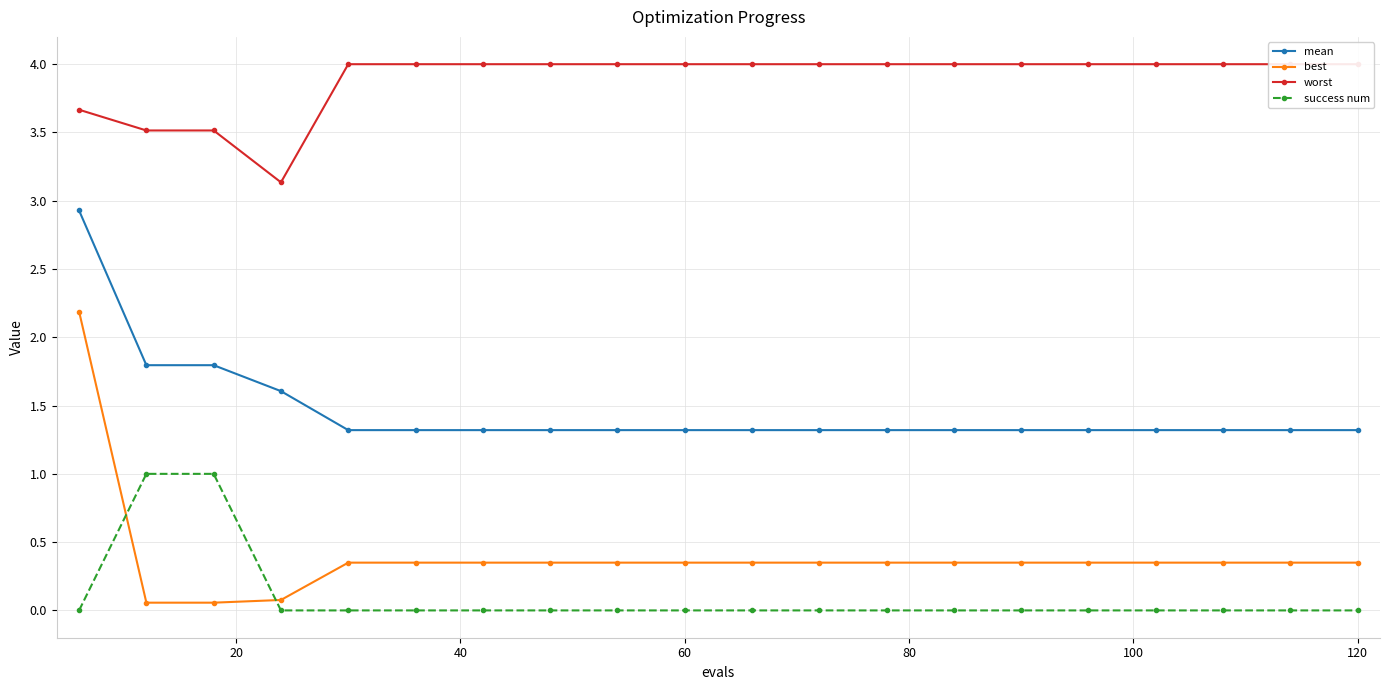

True or false: mean and best intersect in this chart.

False